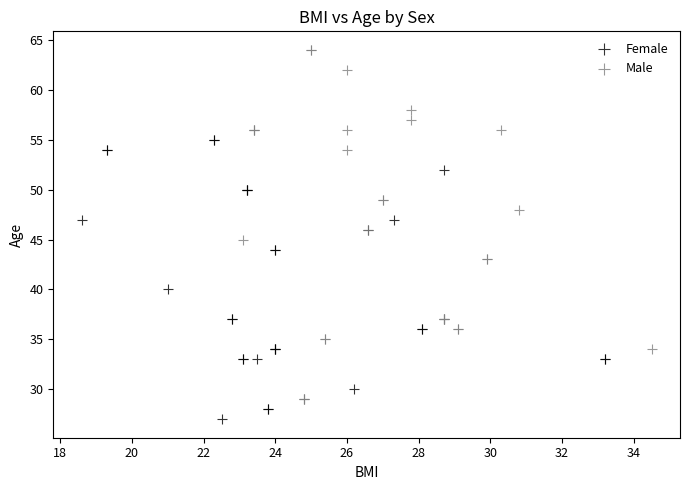

Which series reaches the minimum Y coordinate?

Female